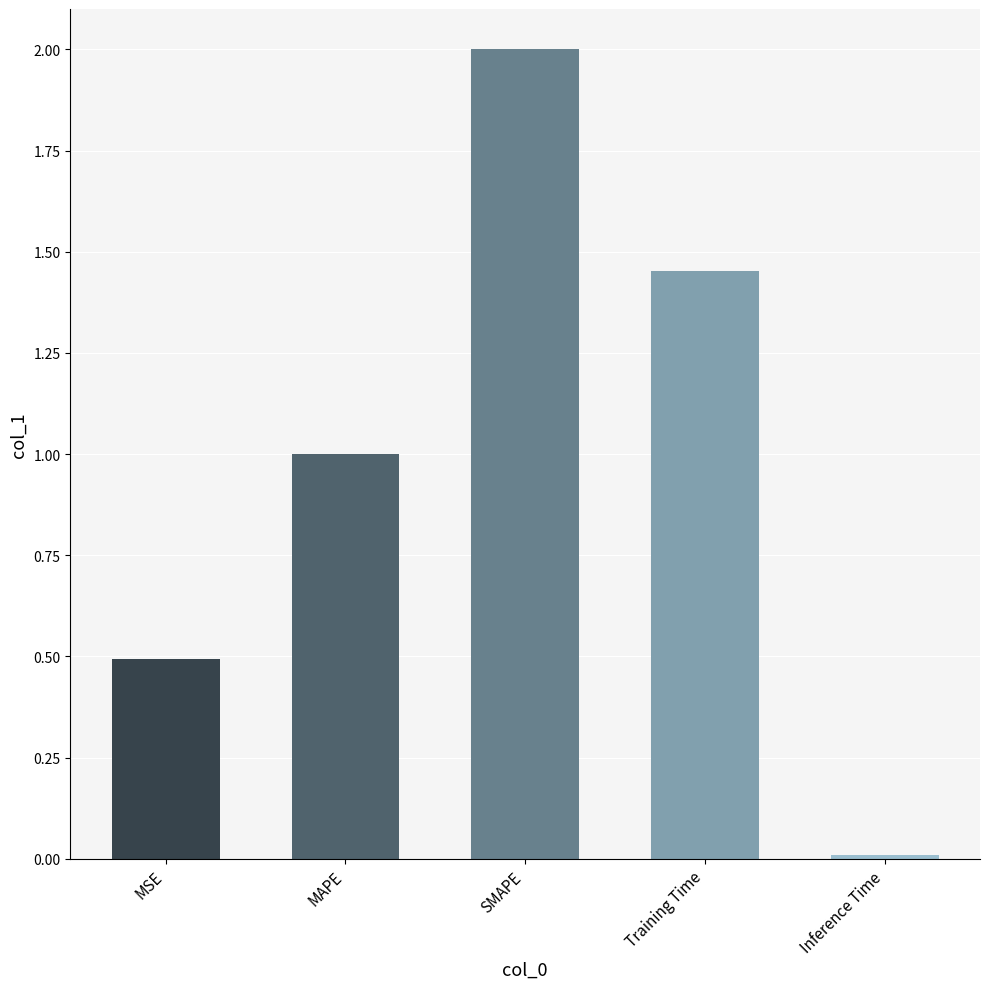

True or false: the data shows 0.6 at MAPE.

False